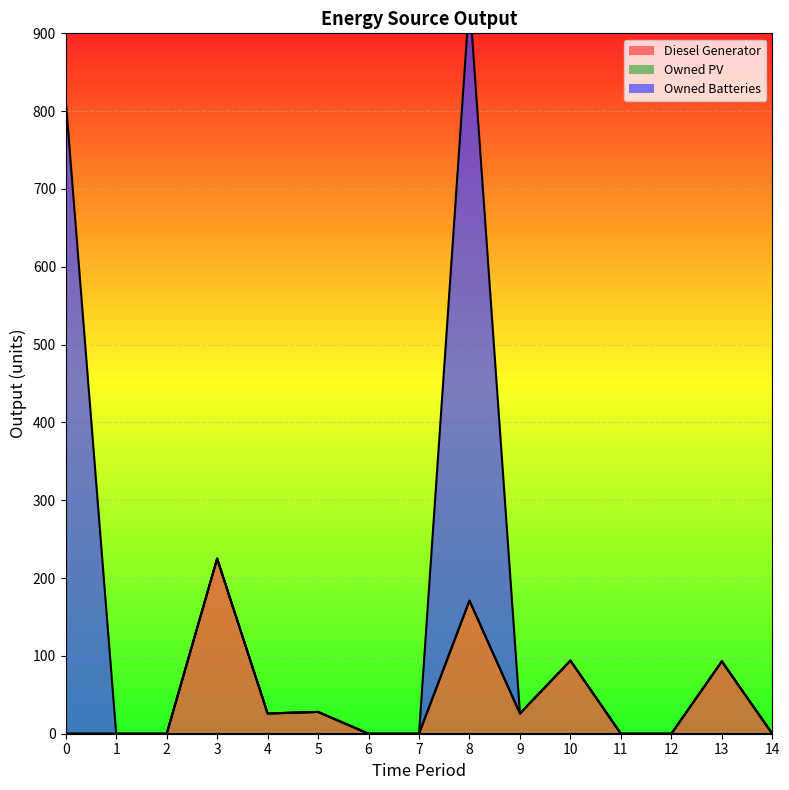

Where is the first local maximum for Diesel Generator?

3